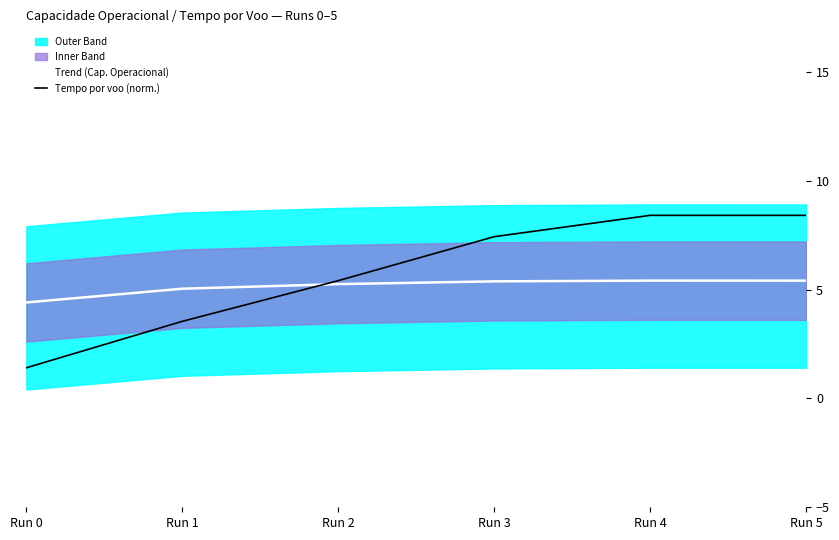

What is the minimum value for Trend (Cap. Operacional)?

4.4